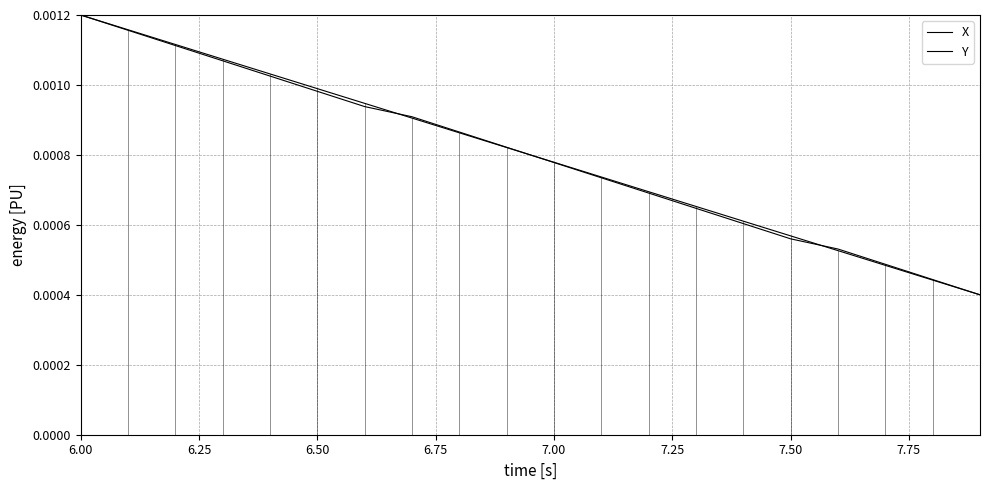

At how many categories does at least one series exceed 0?

20